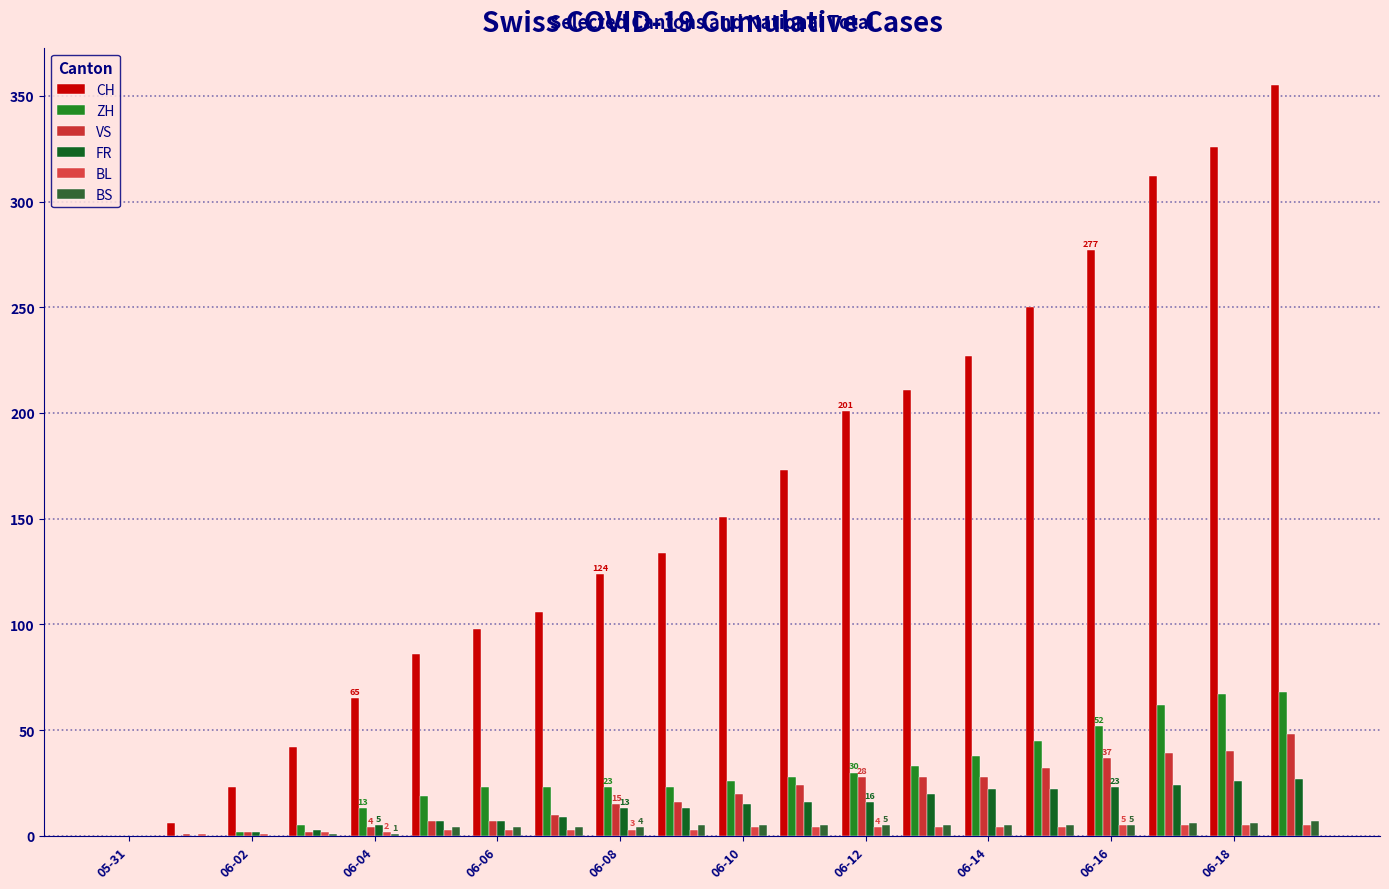

Reading right to left, transcribe all the data shown in this chart.

CH: 355	326	312	277	250	227	211	201	173	151	134	124	106	98	86	65	42	23	6	0
ZH: 68	67	62	52	45	38	33	30	28	26	23	23	23	23	19	13	5	2	0	0
VS: 48	40	39	37	32	28	28	28	24	20	16	15	10	7	7	4	2	2	1	0
FR: 27	26	24	23	22	22	20	16	16	15	13	13	9	7	7	5	3	2	0	0
BL: 5	5	5	5	4	4	4	4	4	4	3	3	3	3	3	2	2	1	1	0
BS: 7	6	6	5	5	5	5	5	5	5	5	4	4	4	4	1	1	0	0	0